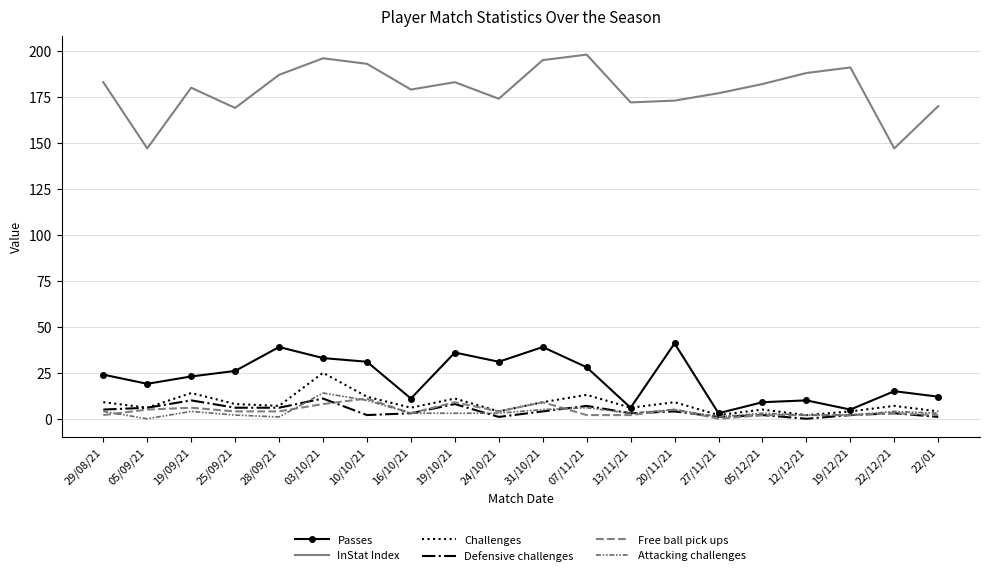

Which series changed the most between 19/09/21 and 12/12/21?

Passes